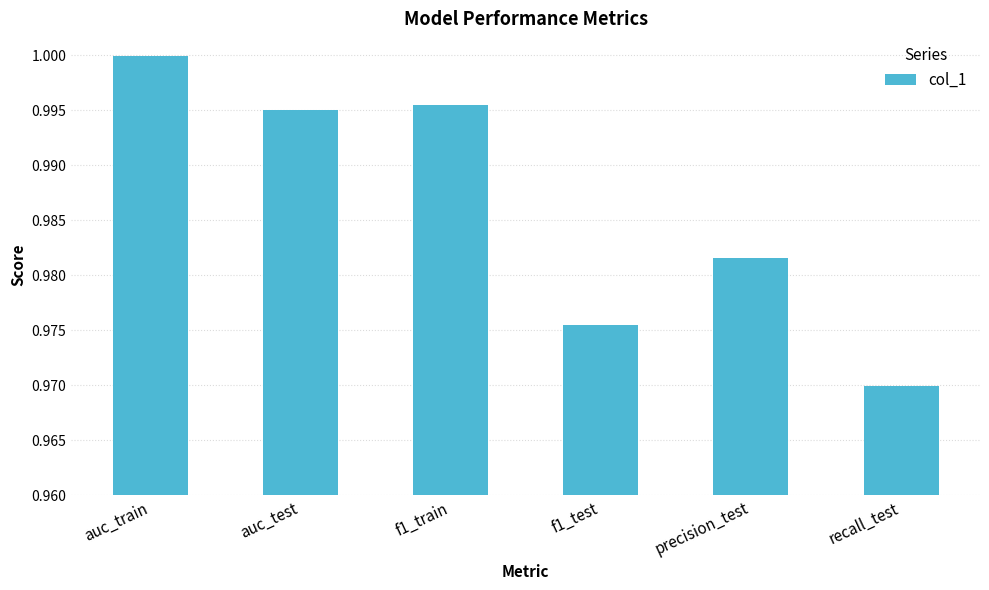

What is the label of the 3rd bar from the right?

f1_test